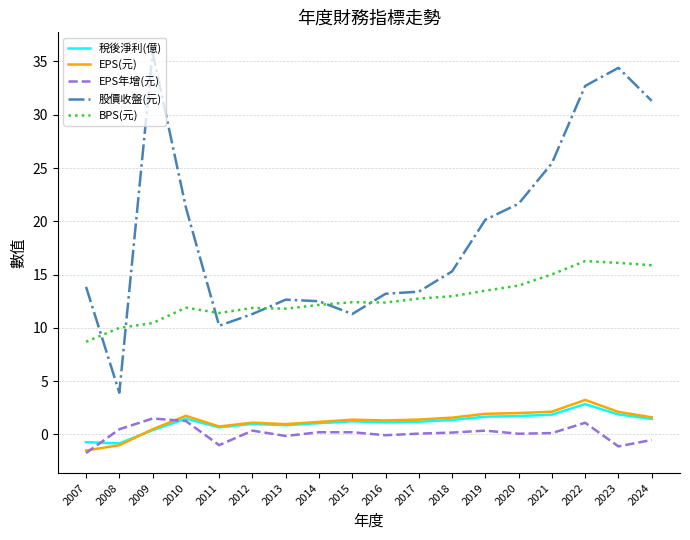

Between 2018 and 2021, which series saw the biggest shift?

股價收盤(元)